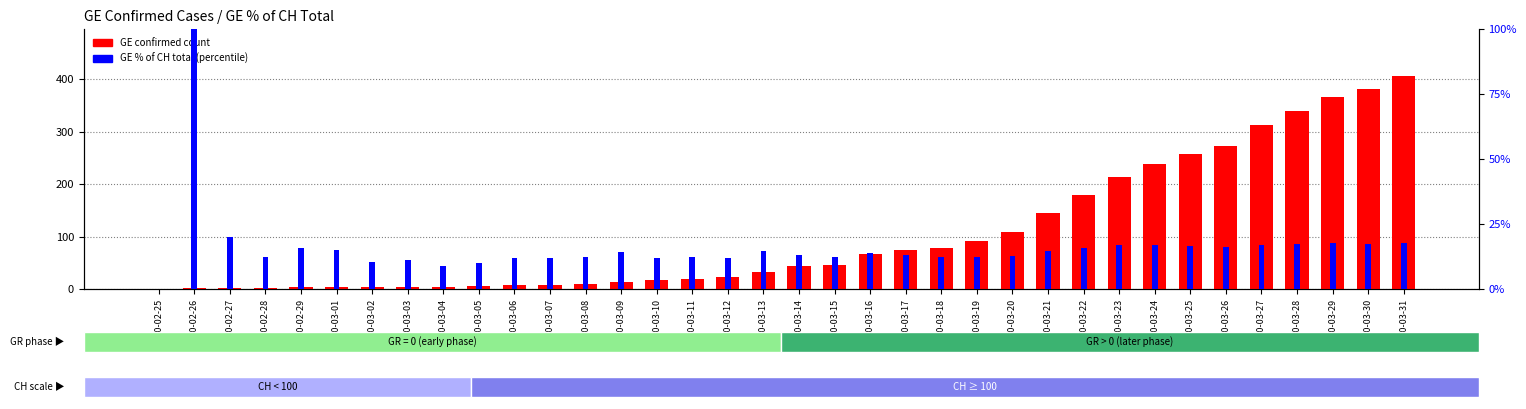

Read the GE % of CH total value at 2020-03-16.

13.8